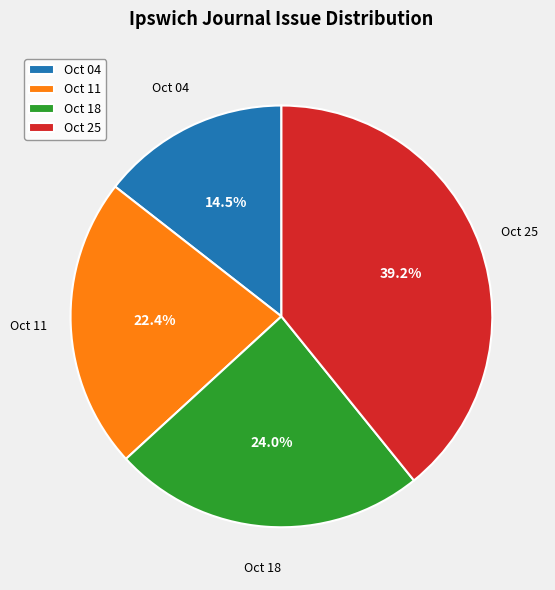

Which has a higher value, Oct 25 or Oct 11?

Oct 25